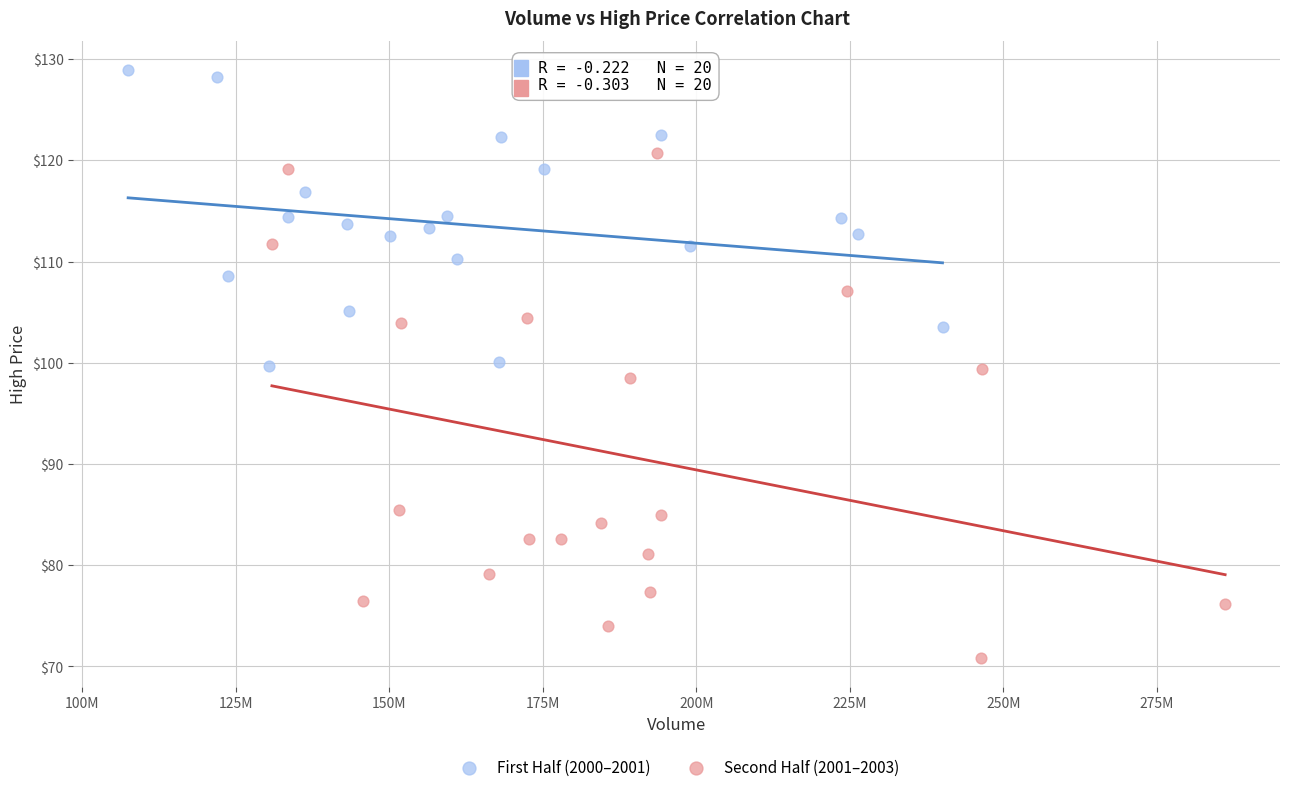

Which series contains the highest Y value?

First Half (2000–2001)